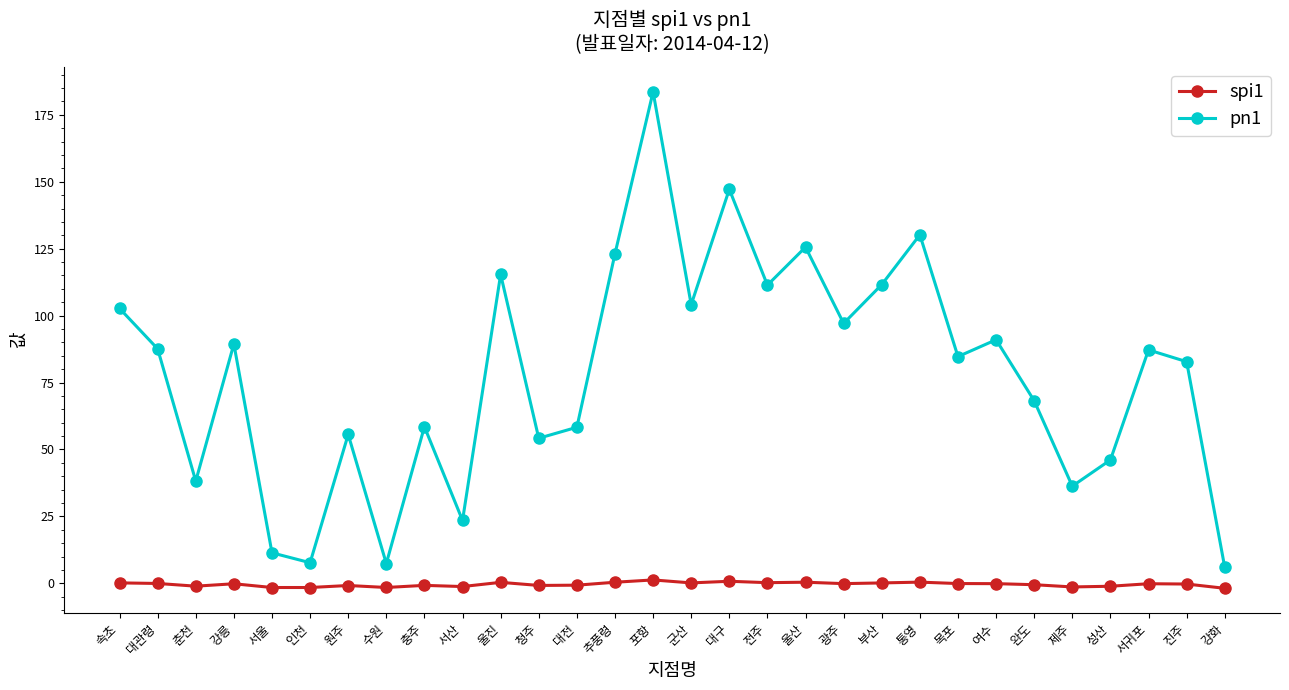

What is the label of the 20th point from the left?

광주